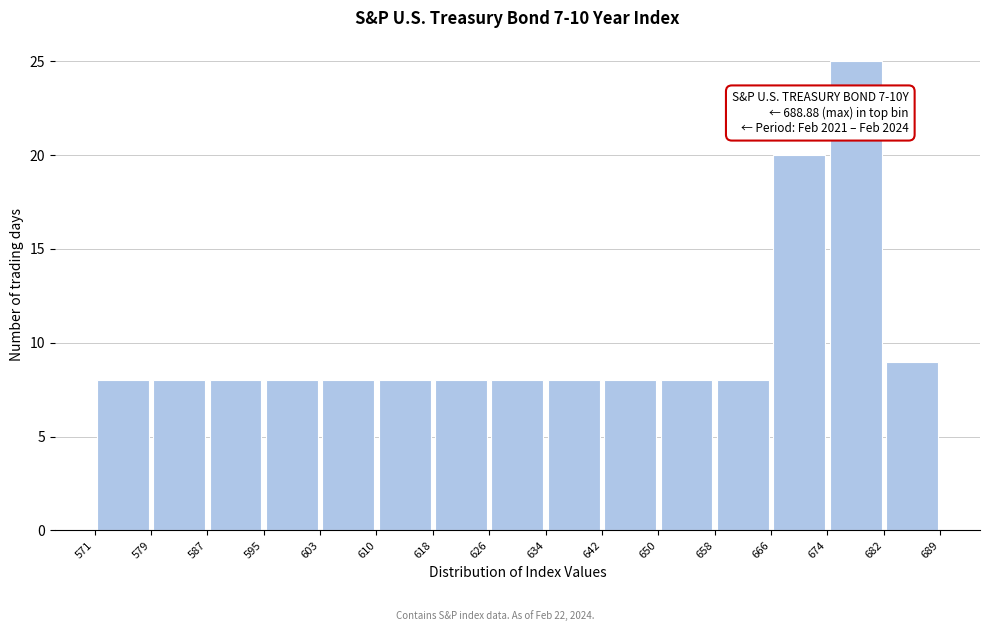

Over which range of the x-axis is the bar tallest?

674 to 682